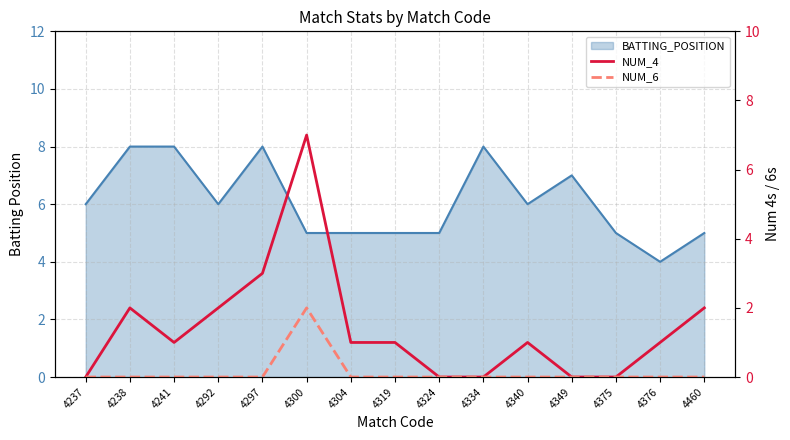

Which category has the highest value in the NUM_4 series?

4300